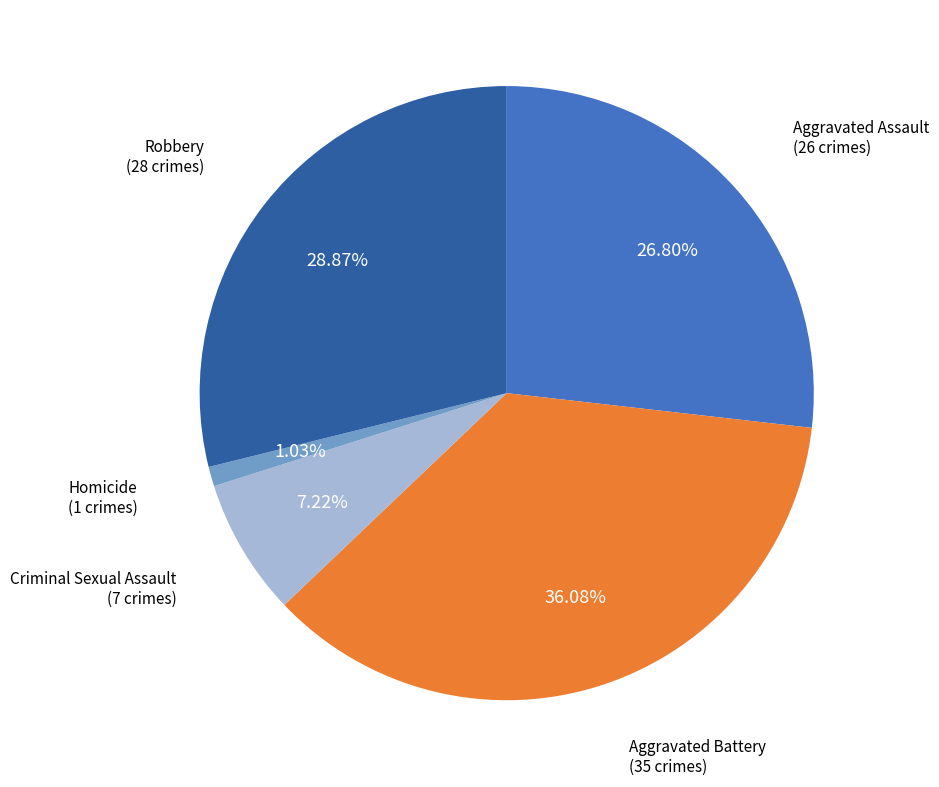

To the nearest percent, what portion does Aggravated Assault represent?

27%